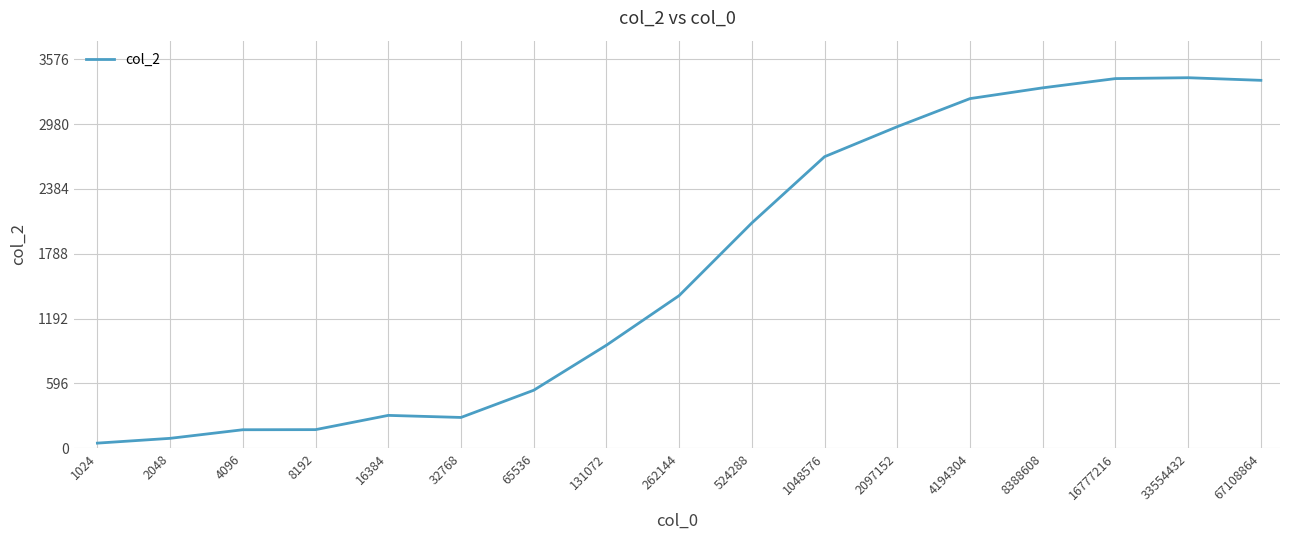

What is the greatest value displayed?

3406